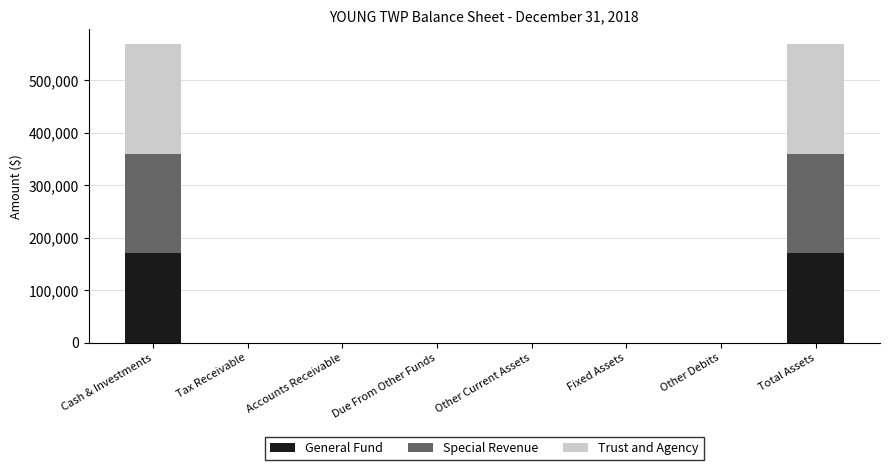

Reading left to right, list the values for the General Fund series.

Cash & Investments=170556	Tax Receivable=0	Accounts Receivable=0	Due From Other Funds=0	Other Current Assets=0	Fixed Assets=0	Other Debits=0	Total Assets=170556